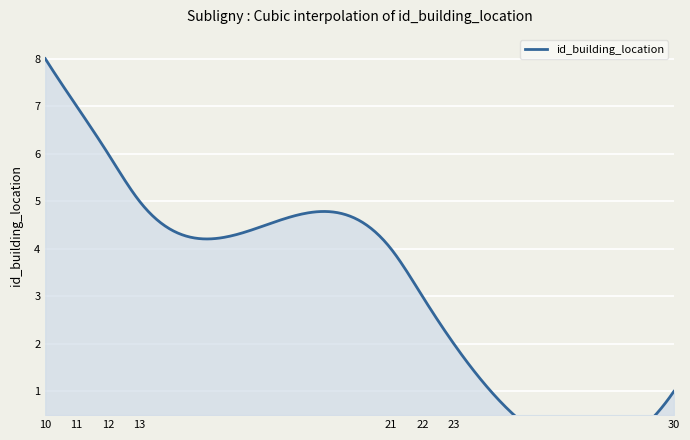

Approximately how many times larger is the value at 13 compared to 10?

0.6